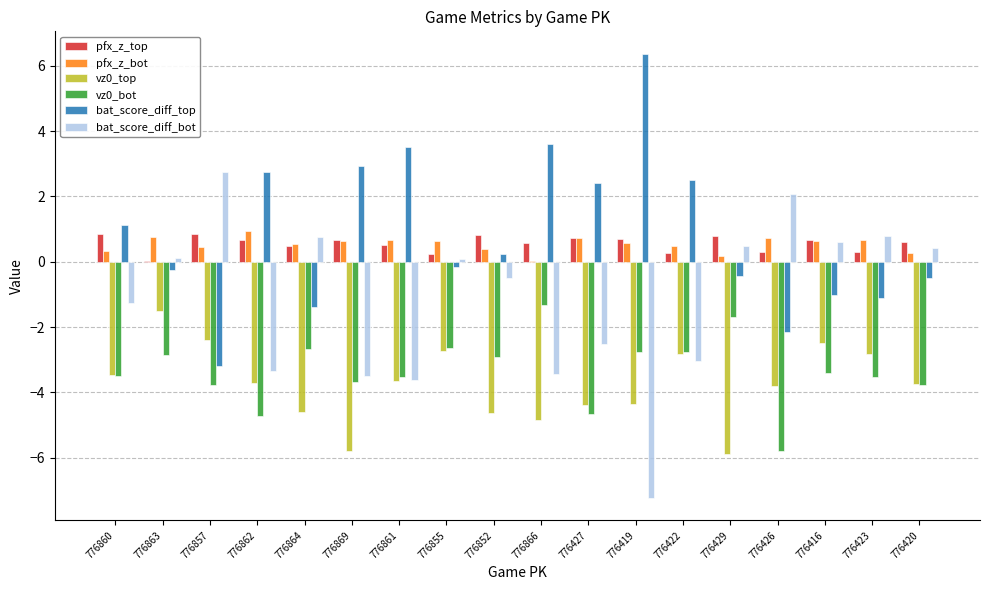

What is the total value across all series at 776427?

-7.7